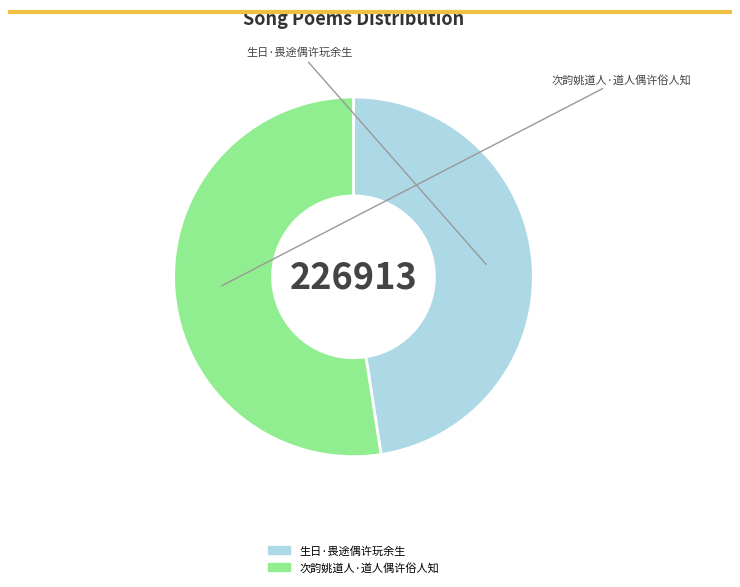

How many segments does this pie chart have?

2